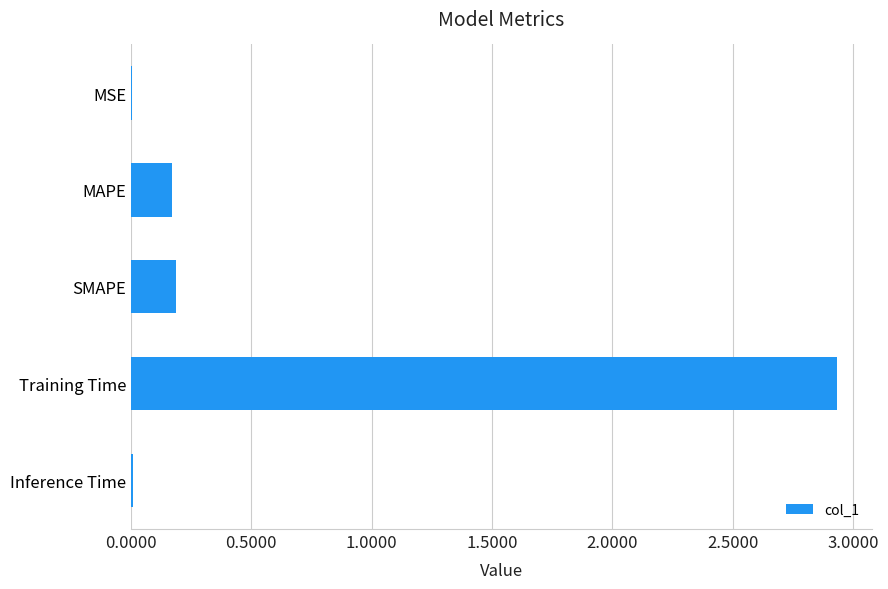

Which category has the highest value across all series?

Training Time